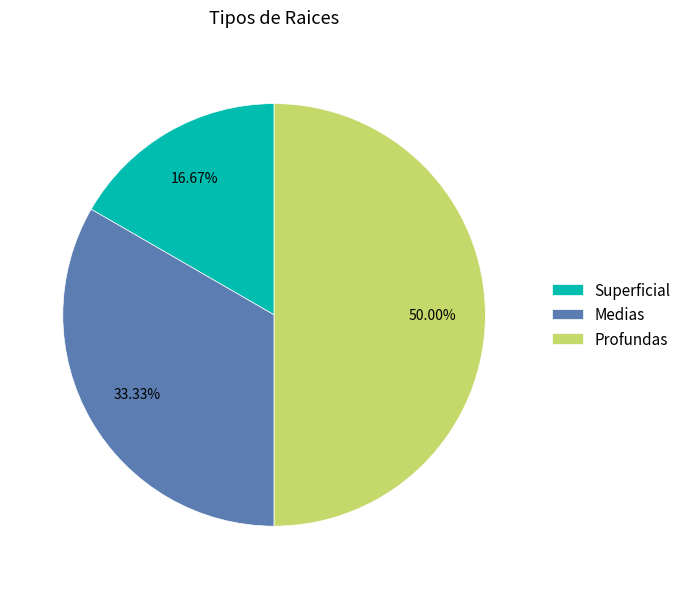

How many segments does this pie chart have?

3